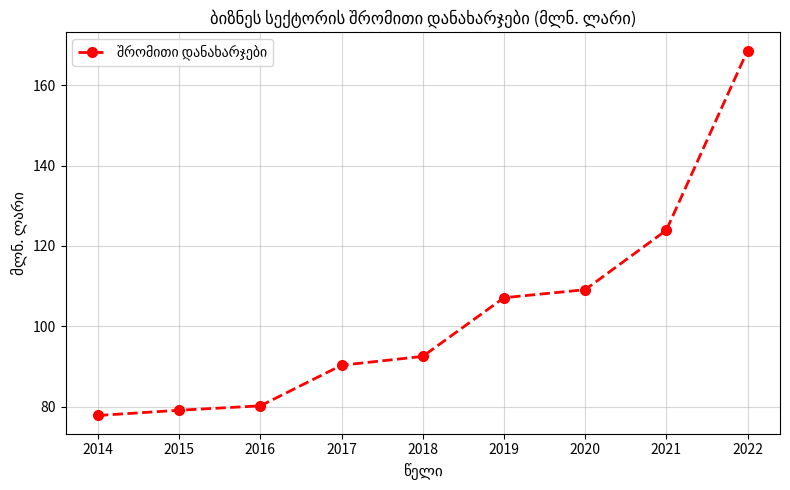

Read the value at 2018.

92.5